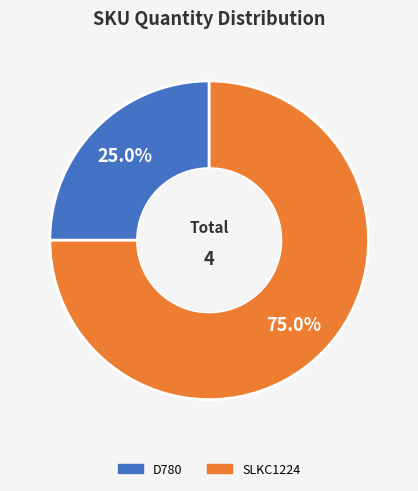

Do D780 and SLKC1224 together represent more than half of the pie?

Yes